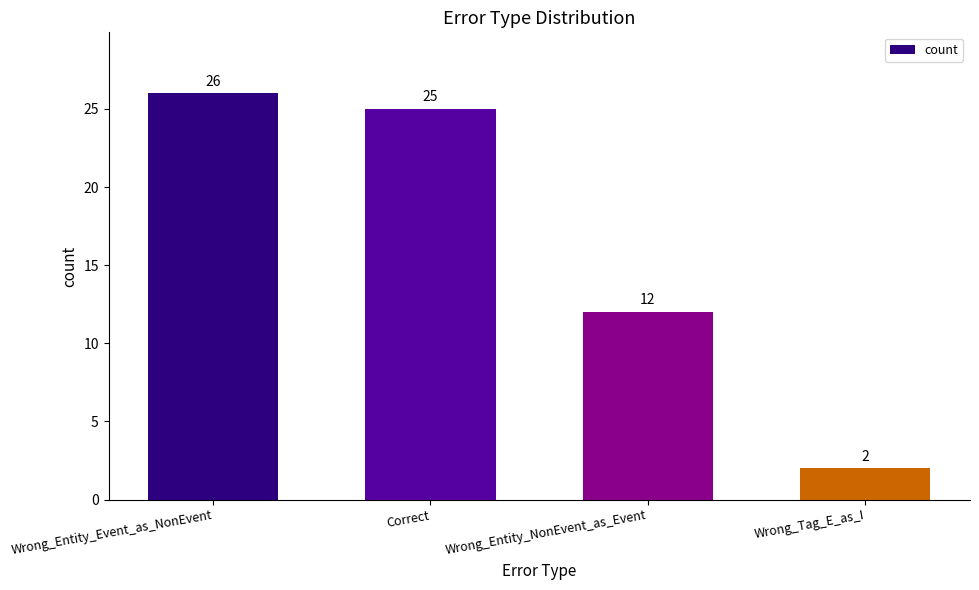

Does the chart contain any negative values?

No